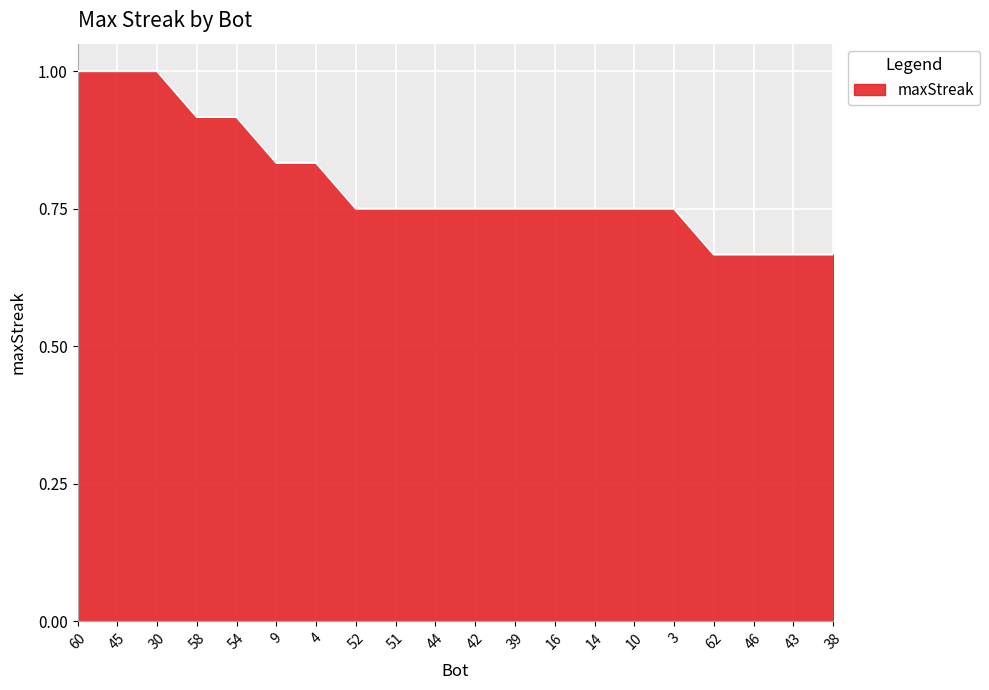

The chart shows a value of 1.2 at 44. True or false?

False